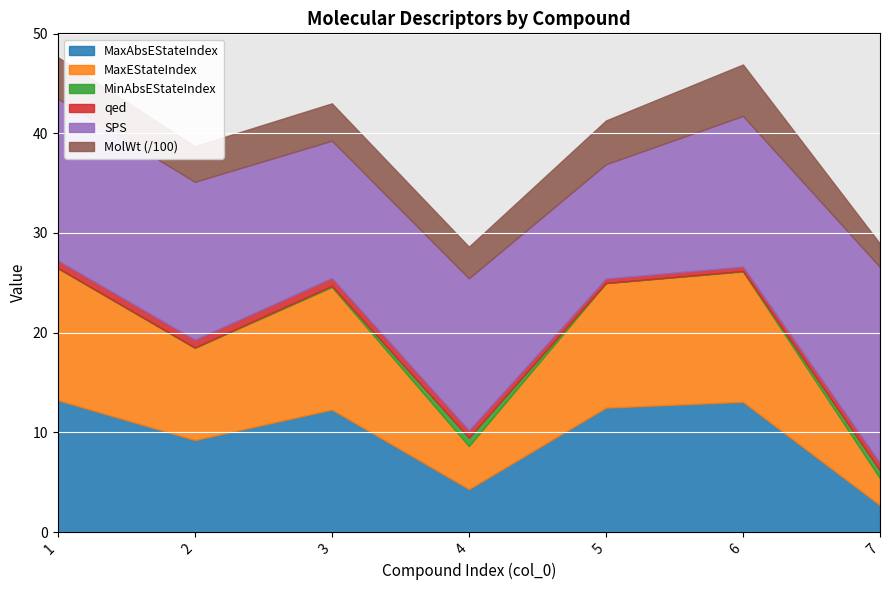

Reading left to right, extract all data points from this chart.

MaxAbsEStateIndex: 13.2	9.2	12.3	4.3	12.5	13.1	2.7
MaxEStateIndex: 13.2	9.2	12.3	4.3	12.5	13.1	2.7
MinAbsEStateIndex: 0.0	0.0	0.1	0.8	0.0	0.0	0.8
qed: 0.7	0.8	0.8	0.7	0.4	0.4	0.8
SPS: 16.2	15.8	13.8	15.2	11.5	15.1	19.6
MolWt: 416.5	356.9	374.5	316.4	438.5	515.5	234.4